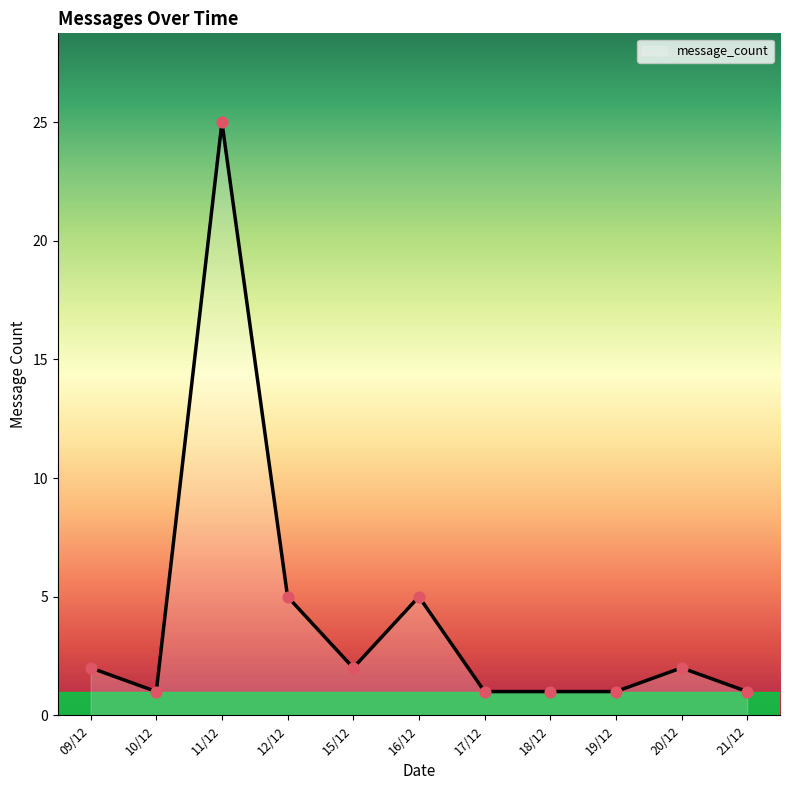

Approximately how many times larger is the value at 18/12 compared to 15/12?

0.5